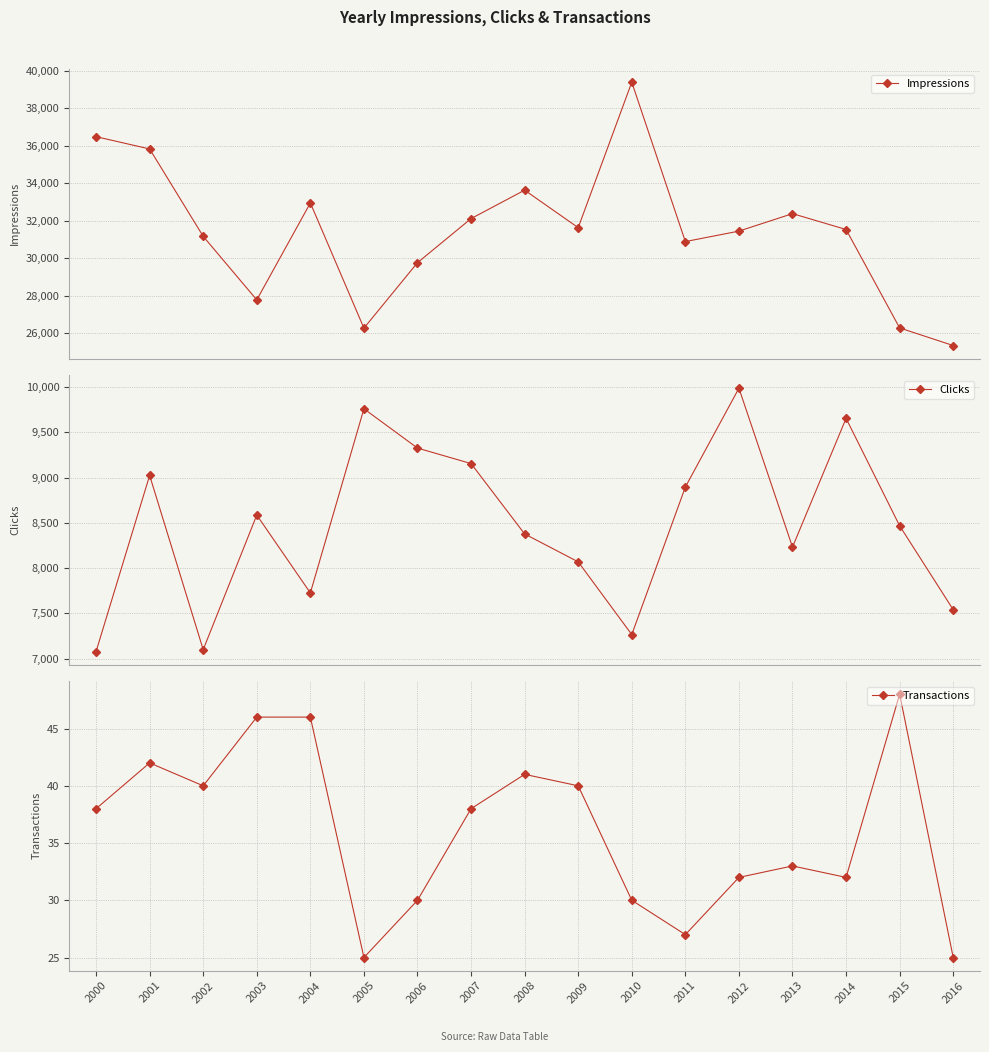

True or false: Transactions has a value of 40 at 2009.

True